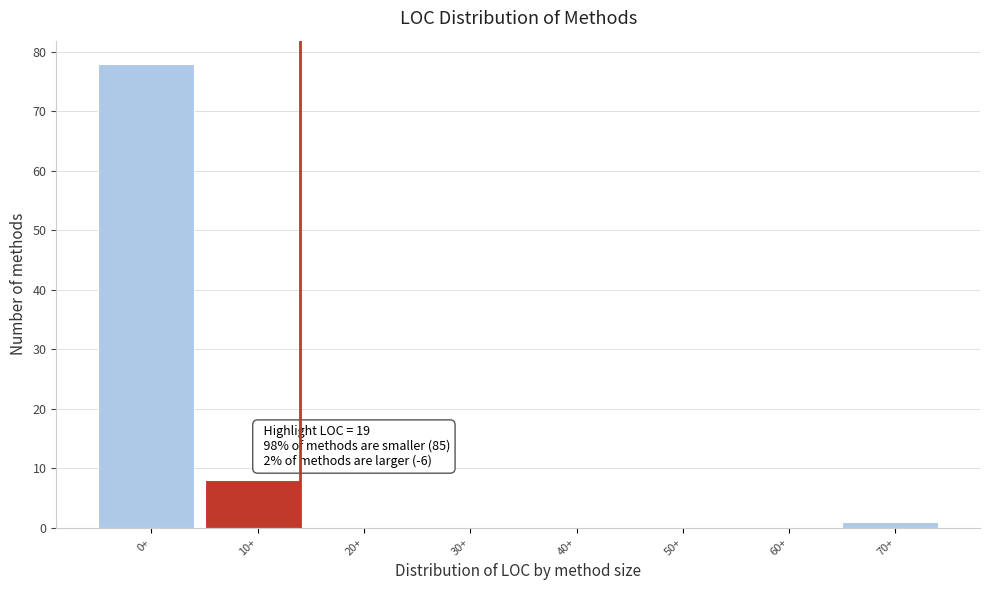

Reading left to right, list all the values displayed in this chart.

0+=78	10+=8	20+=0	30+=0	40+=0	50+=0	60+=0	70+=1